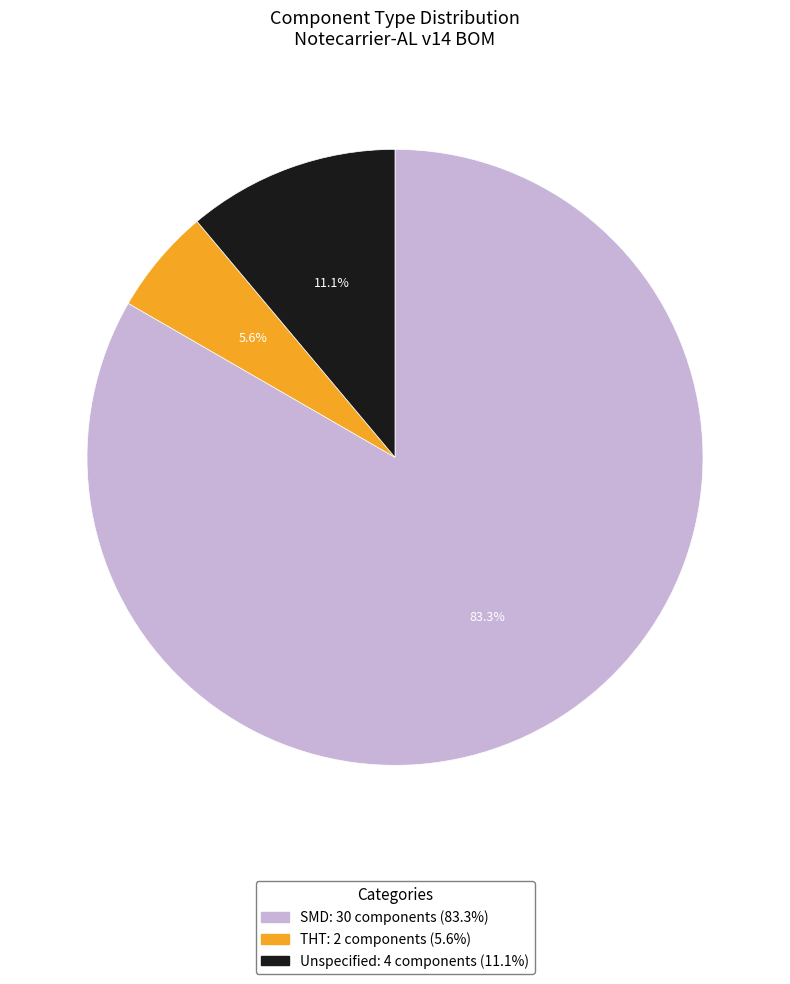

How many slices are in this pie chart?

3